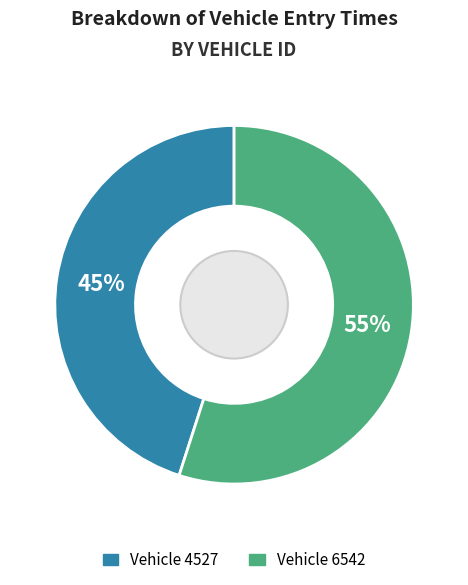

Does any single category account for the majority?

Yes